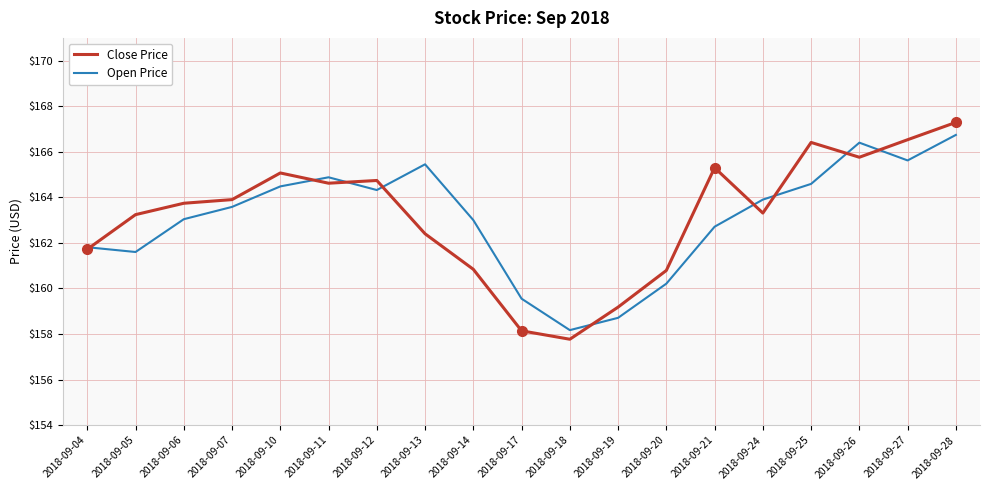

Read the Open Price value at 2018-09-25.

164.6